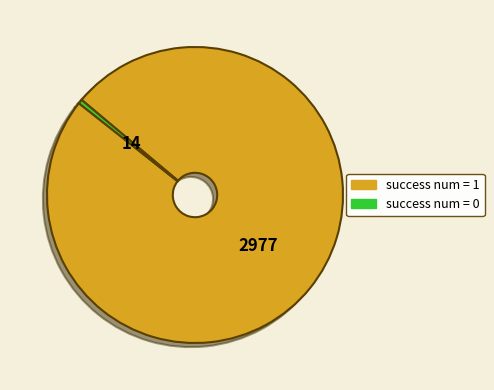

Combined, do success num = 1 and success num = 0 account for over 50%?

Yes